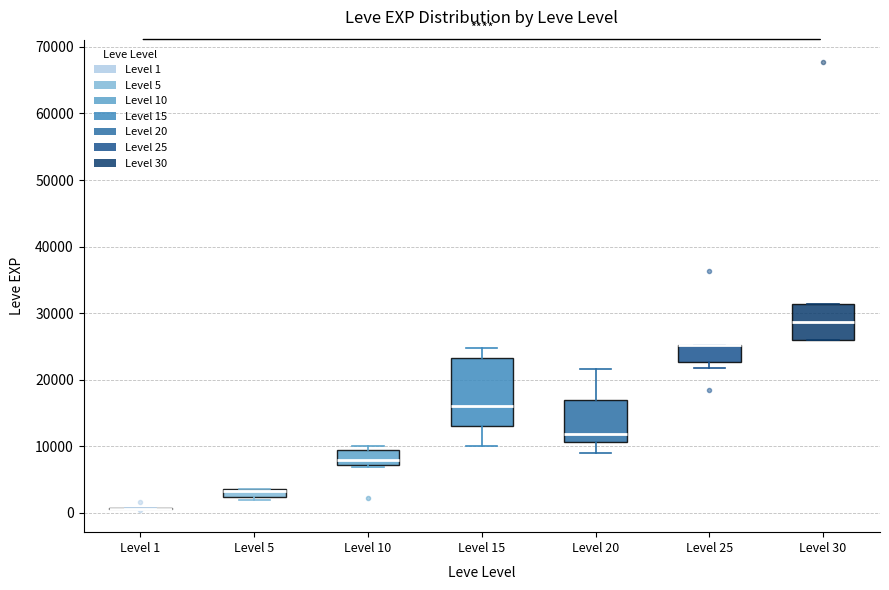

Which box is the tallest, from its lower edge to its upper edge?

Level 15